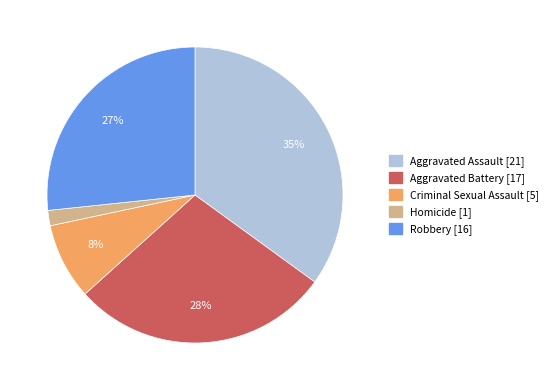

Which has a higher value, Aggravated Battery or Criminal Sexual Assault?

Aggravated Battery